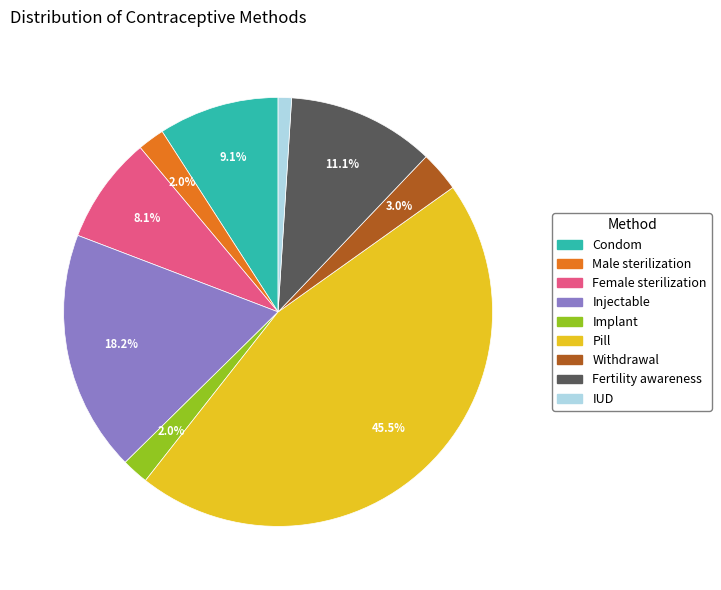

Does Pill account for over 50% of the chart?

No